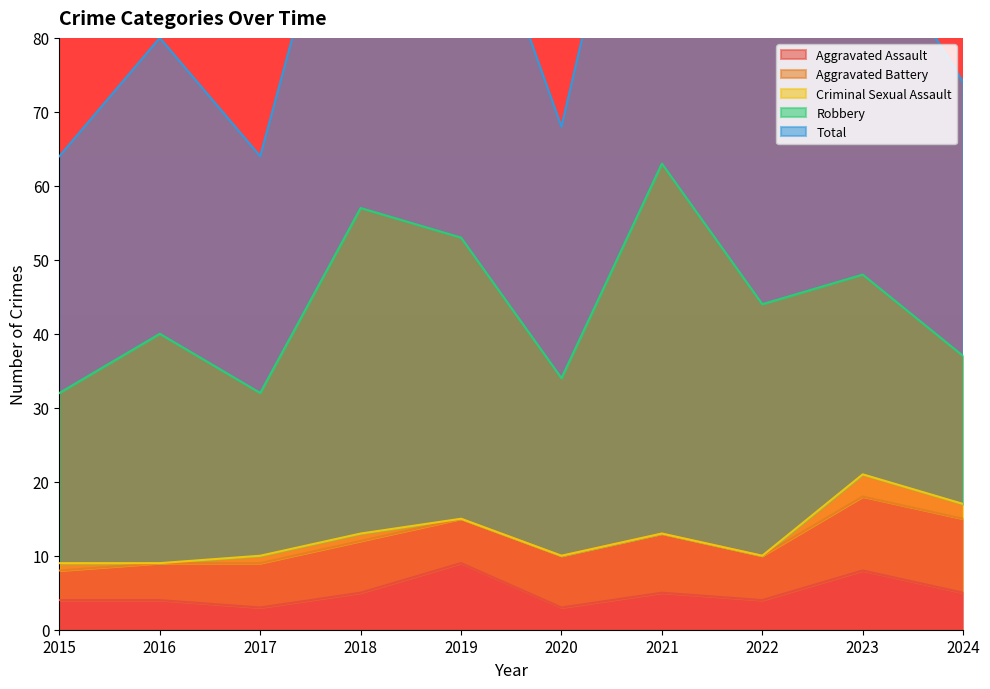

How many values in the Total series are below 44?

5